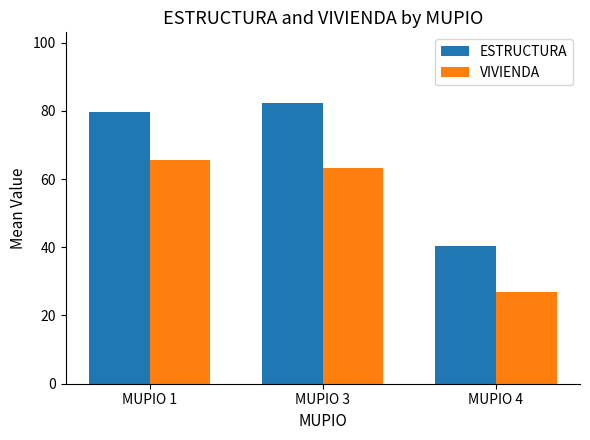

What is the sum of the ESTRUCTURA values at MUPIO 1 and MUPIO 4?

120.1